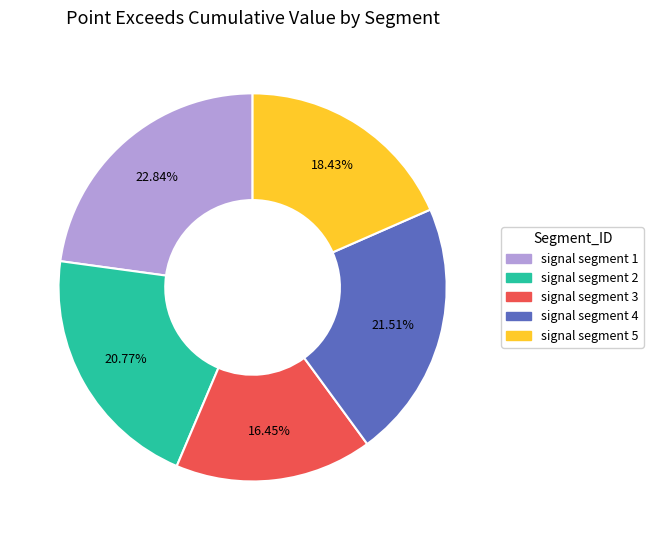

To the nearest percent, what percentage of the pie is signal segment 5?

18%